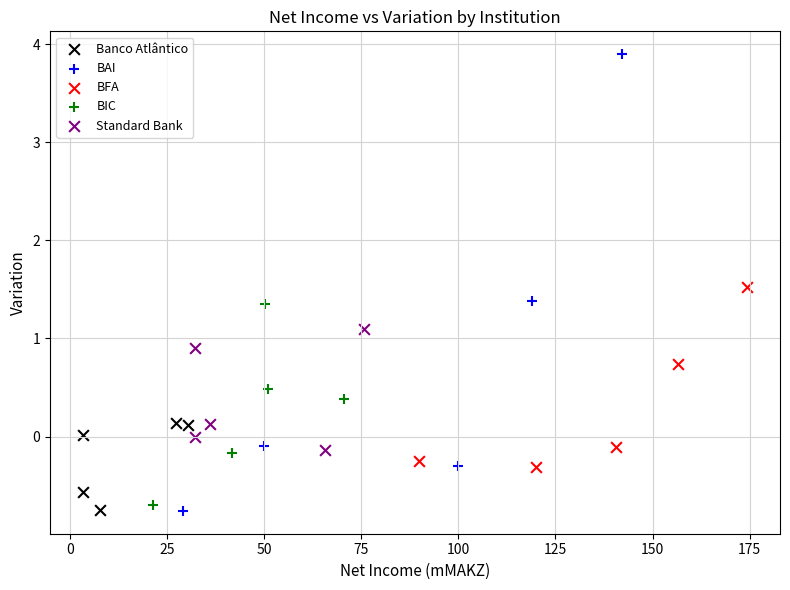

Which series has the widest spread of Y values?

BAI